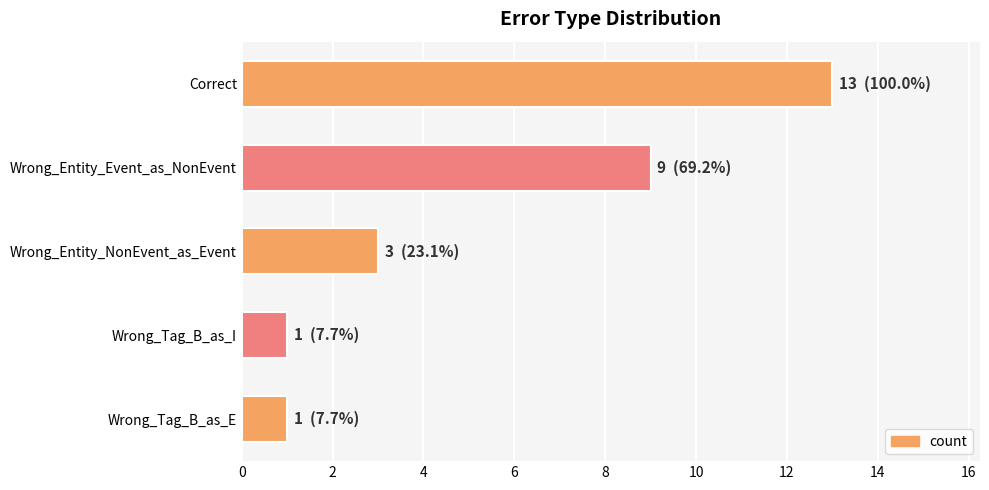

What is the greatest value displayed?

13